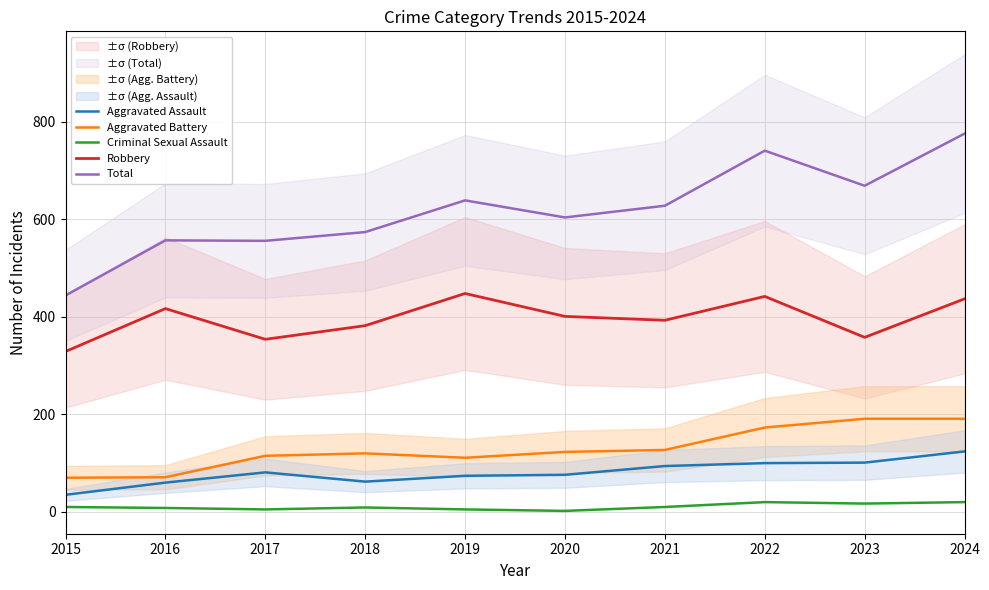

What is the sum of the Total values at 2020 and 2022?

1345